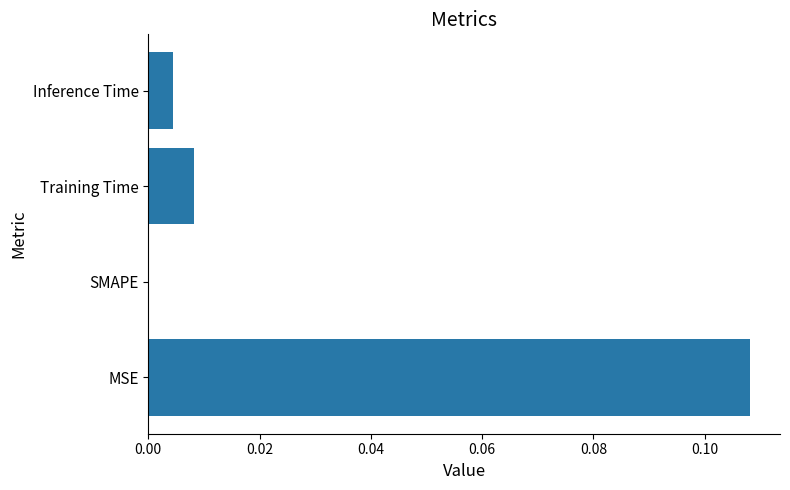

The value at MSE is 0.2. True or false?

False